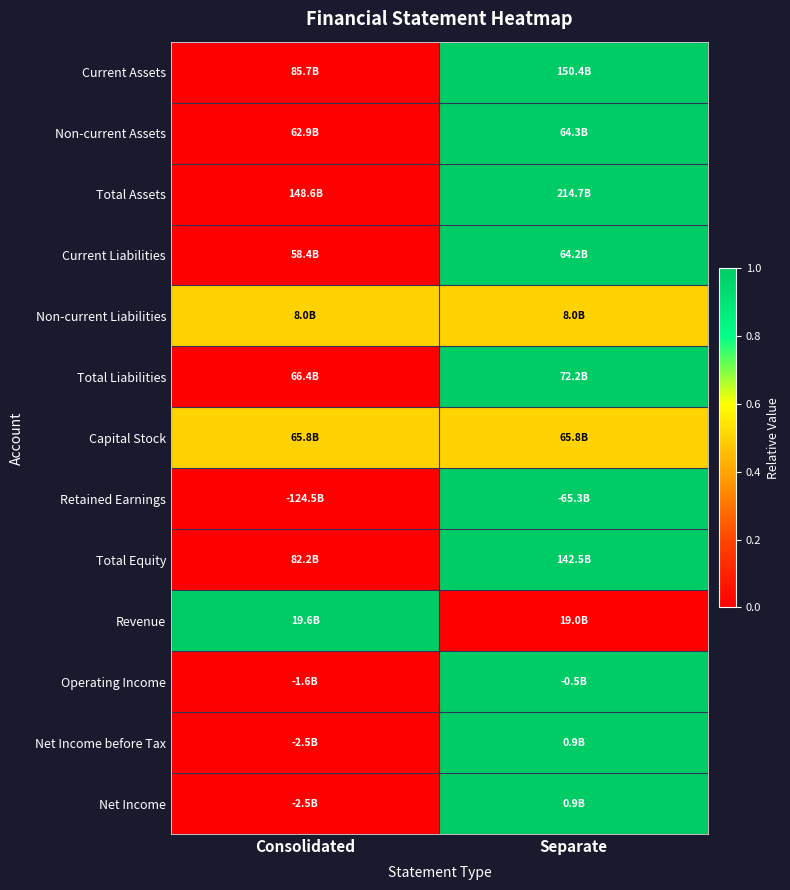

Which category has the lowest value across all series?

Consolidated